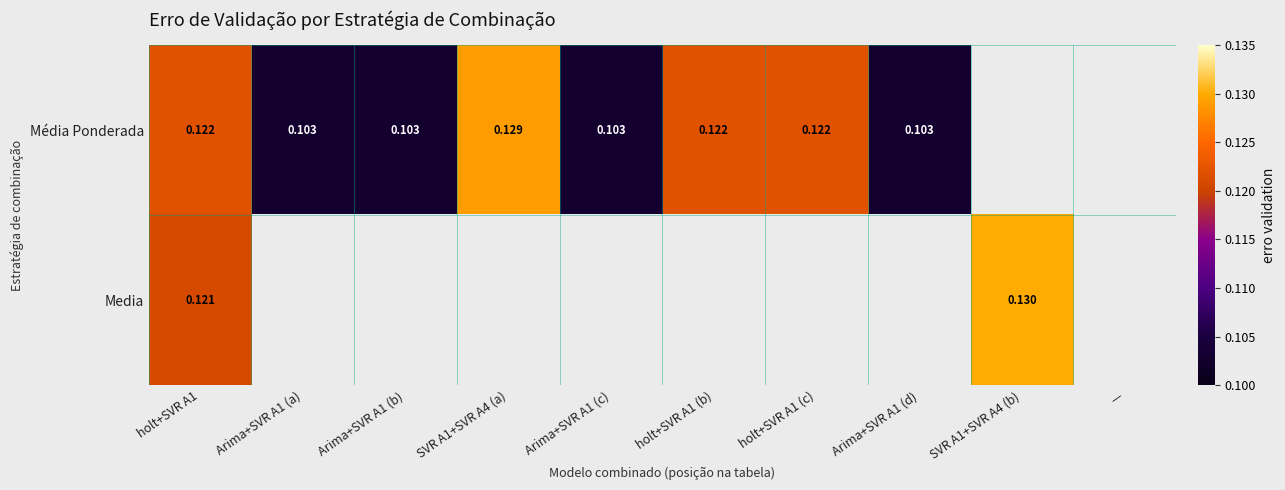

Which category has the lowest value across all series?

Arima+SVR A1 (a)